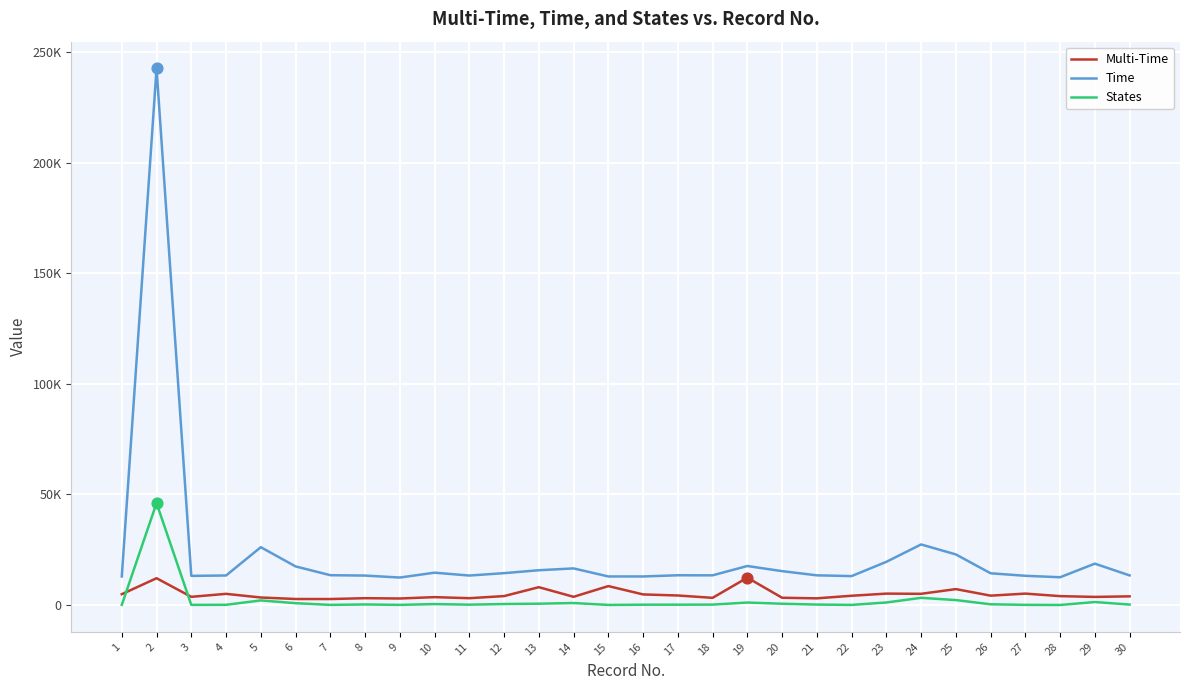

What are all the series names shown in the legend?

Multi-Time, Time, States